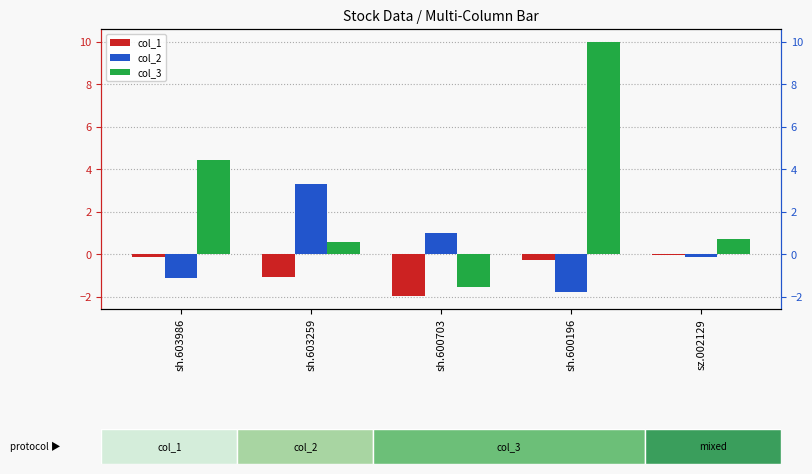

Are the bars horizontal?

No